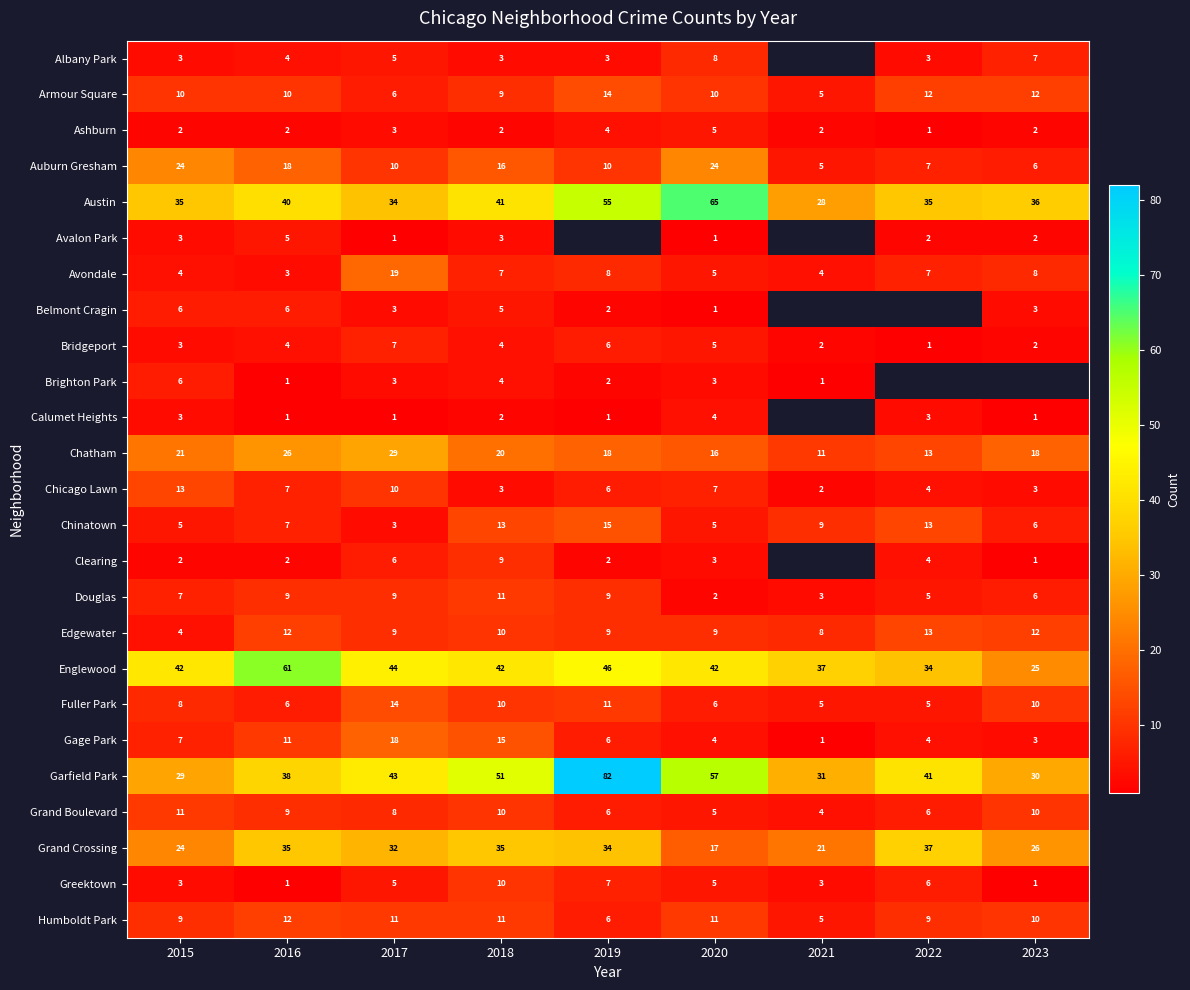

At which label does Edgewater reach its minimum?

2015